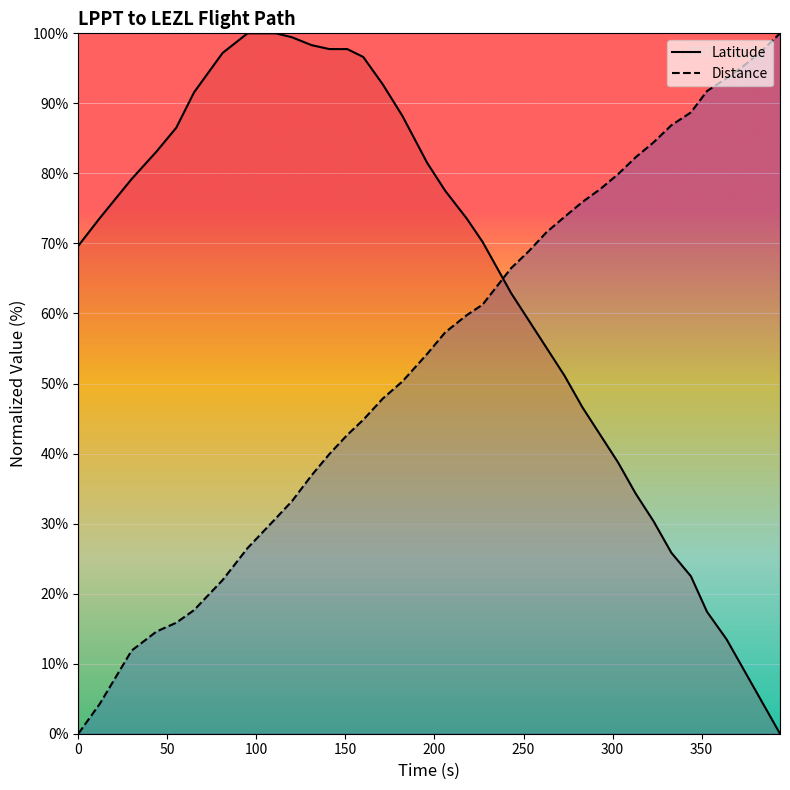

At which label does Latitude first exceed 73?

50